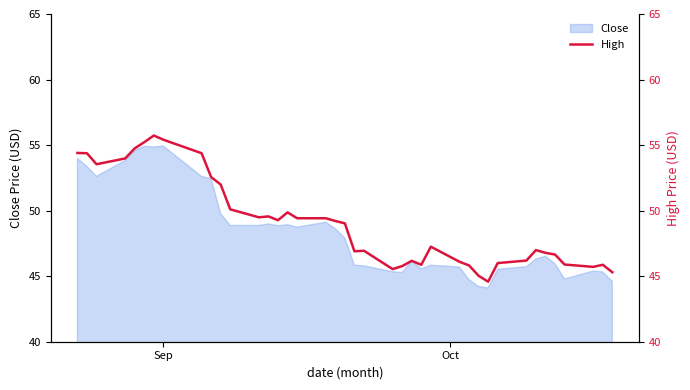

True or false: the data has more than 1 interior local peaks.

True